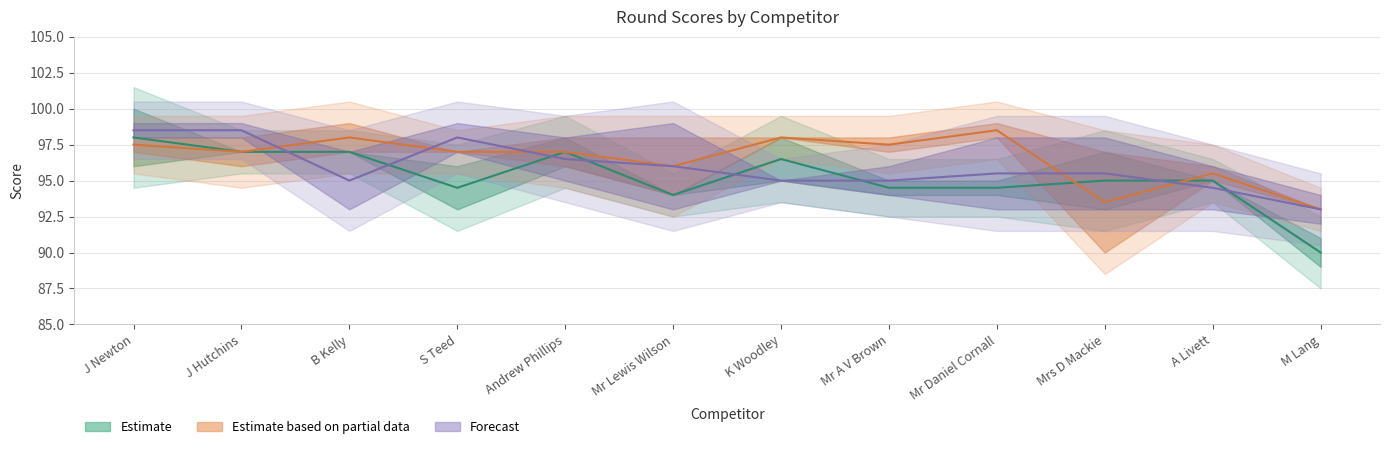

What position from the right is Mr Lewis Wilson?

7